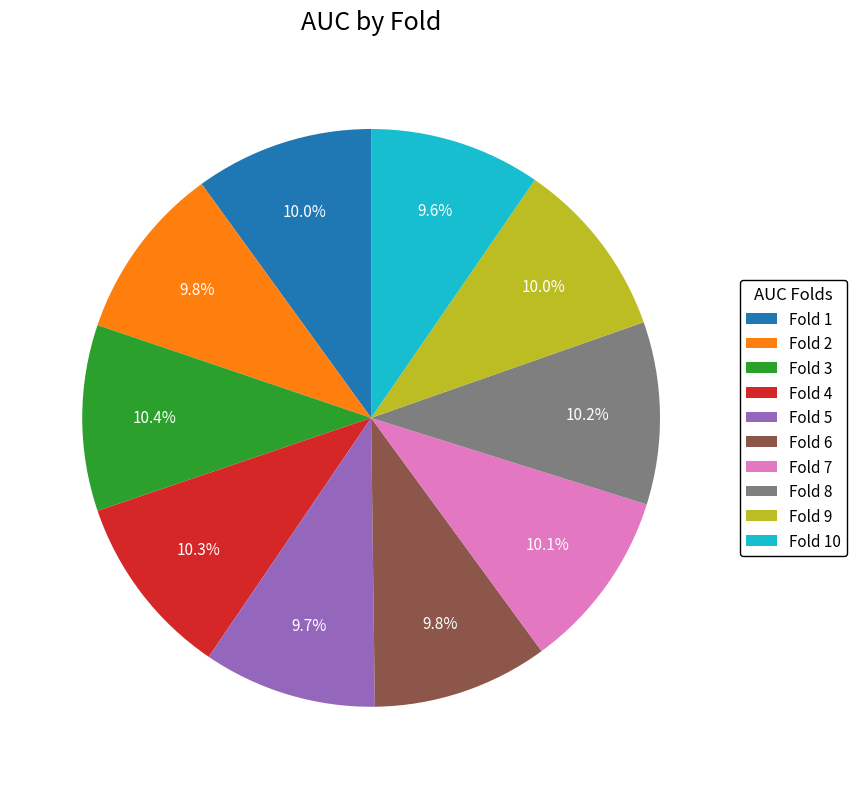

To the nearest percent, what portion does Fold 10 represent?

10%